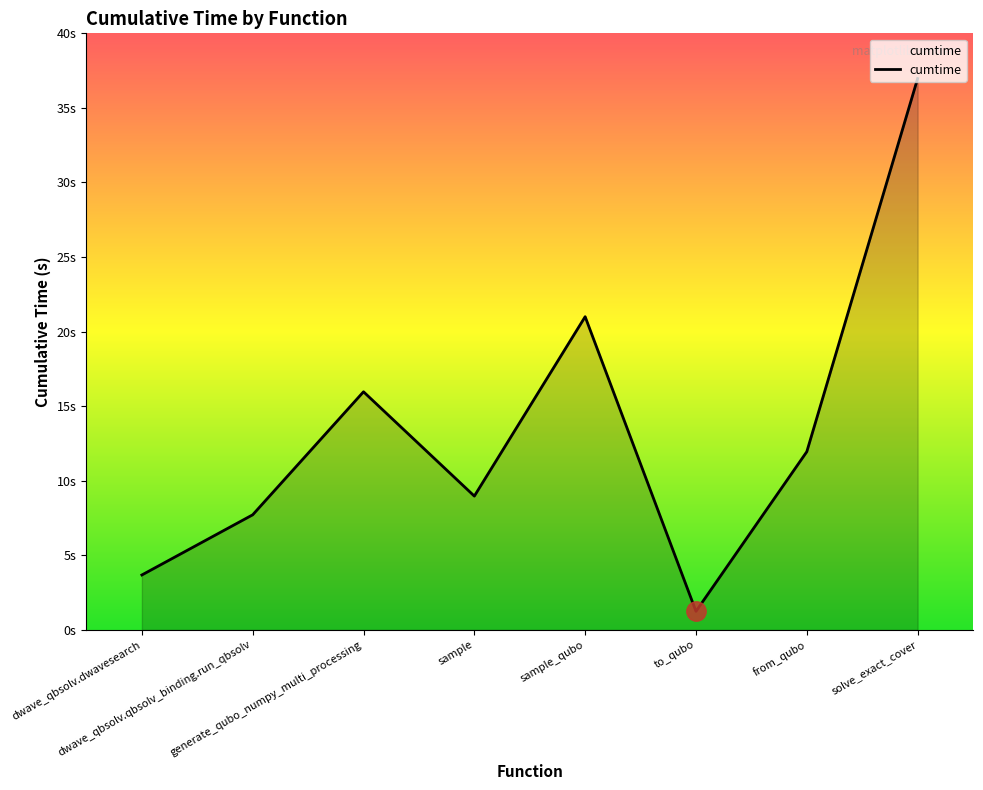

What is the label of the 3rd point from the left?

generate_qubo_numpy_multi_processing